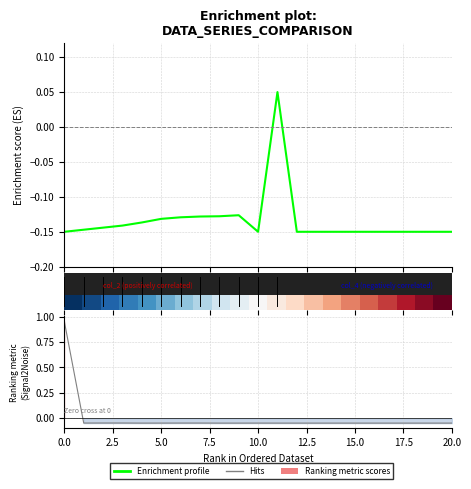

How many Enrichment profile values are between 0 and 1?

1